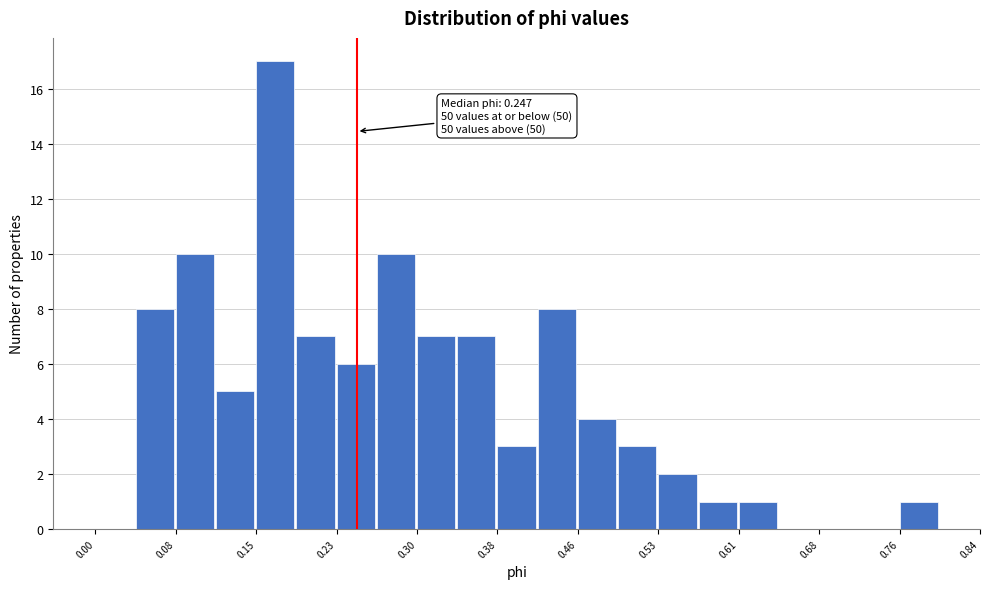

Around what value on the x-axis is the tallest bar? Give the approximate position of its centre, as read against the axis.

0.17